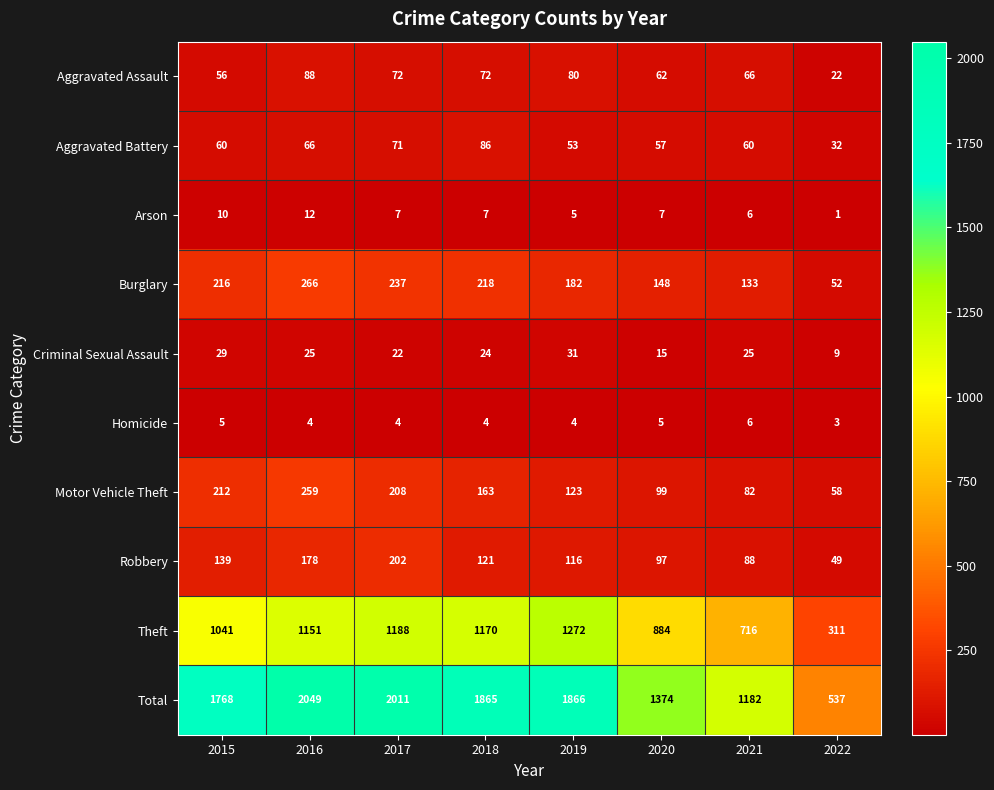

At which category is the sum across all series the highest?

2016